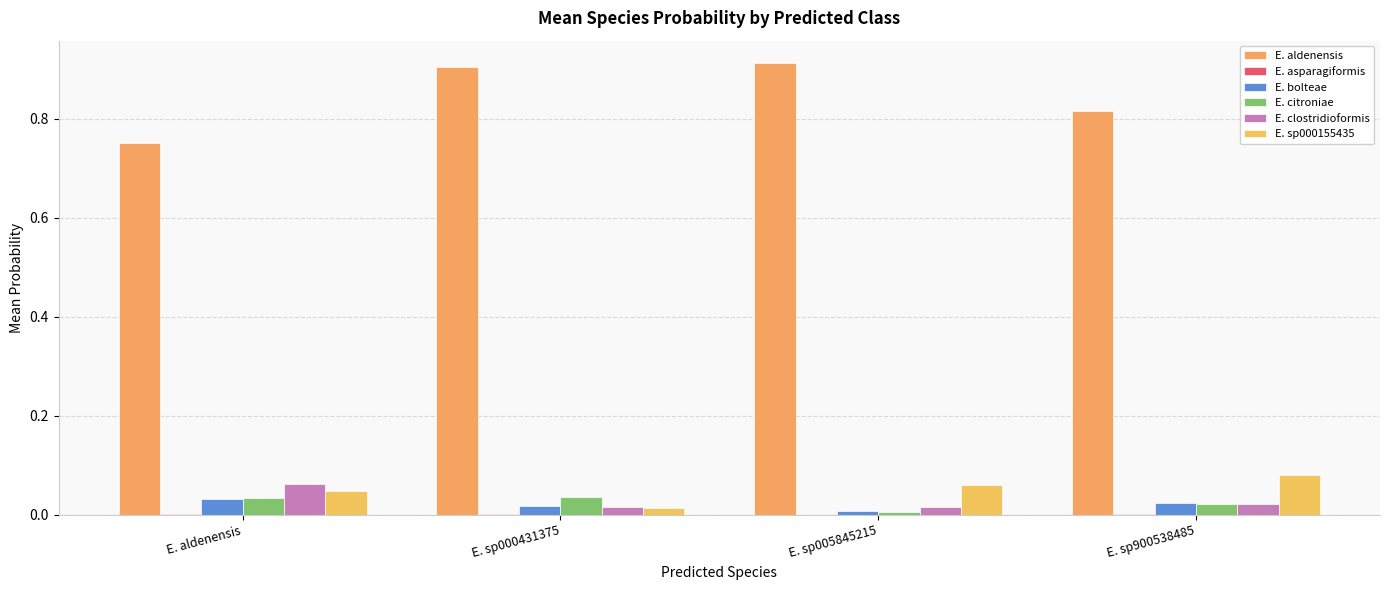

How many groups of bars are there?

4